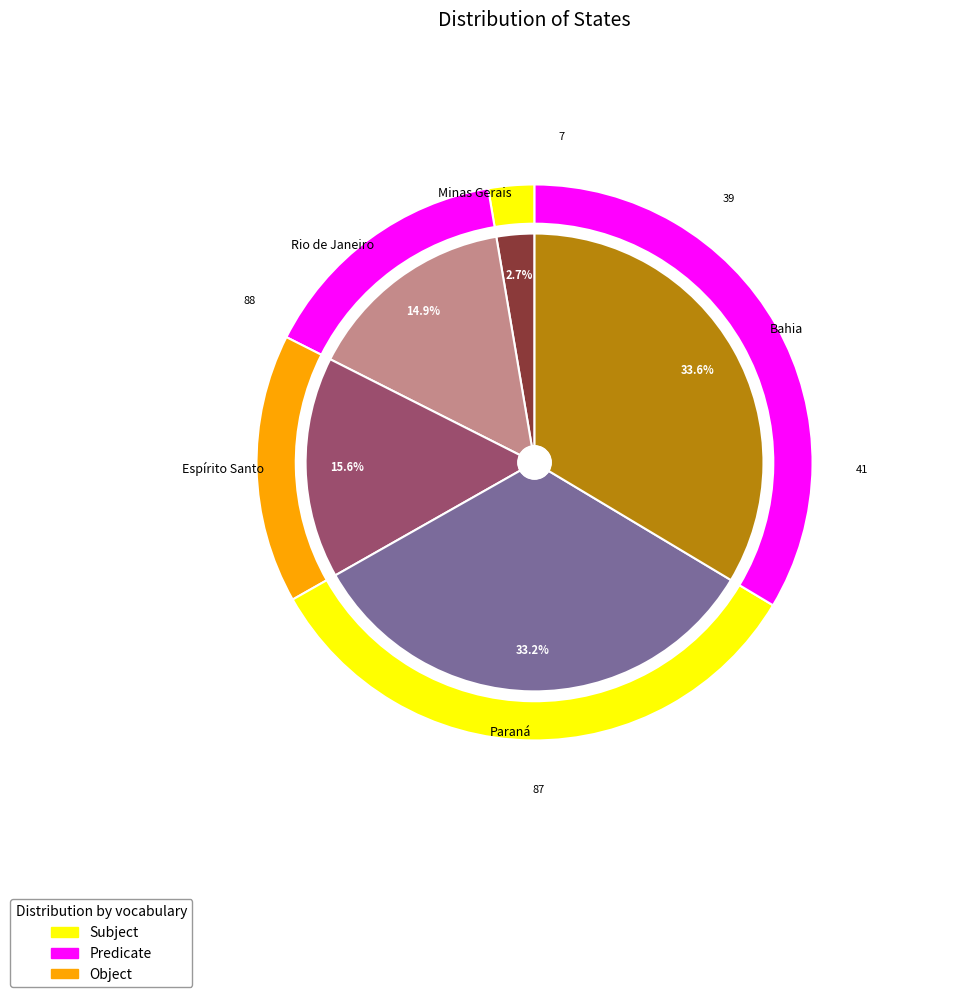

Does Espírito Santo account for over 50% of the chart?

No